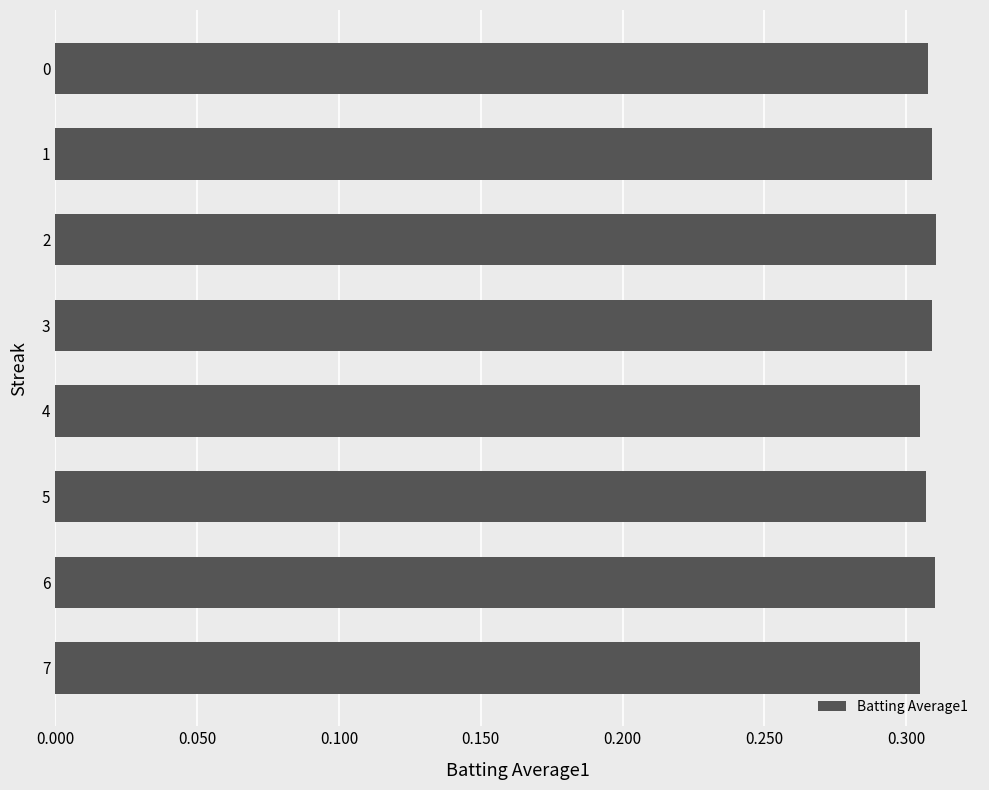

The value at 6 is 0.1. True or false?

False